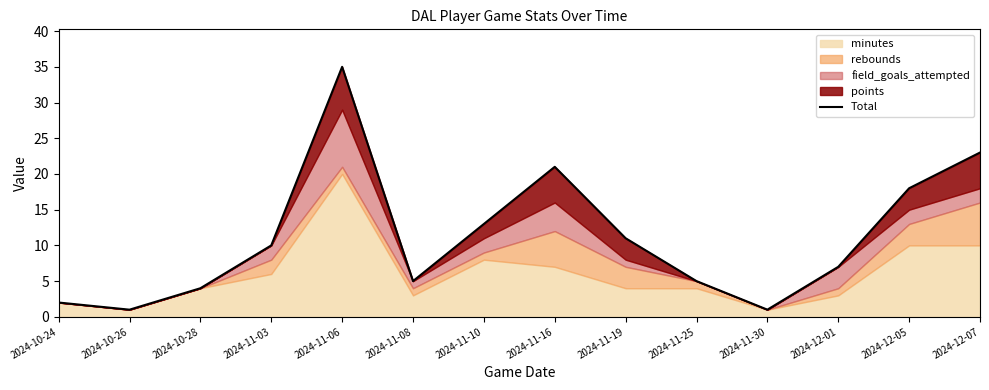

What value does the data have at 2024-12-07?

23